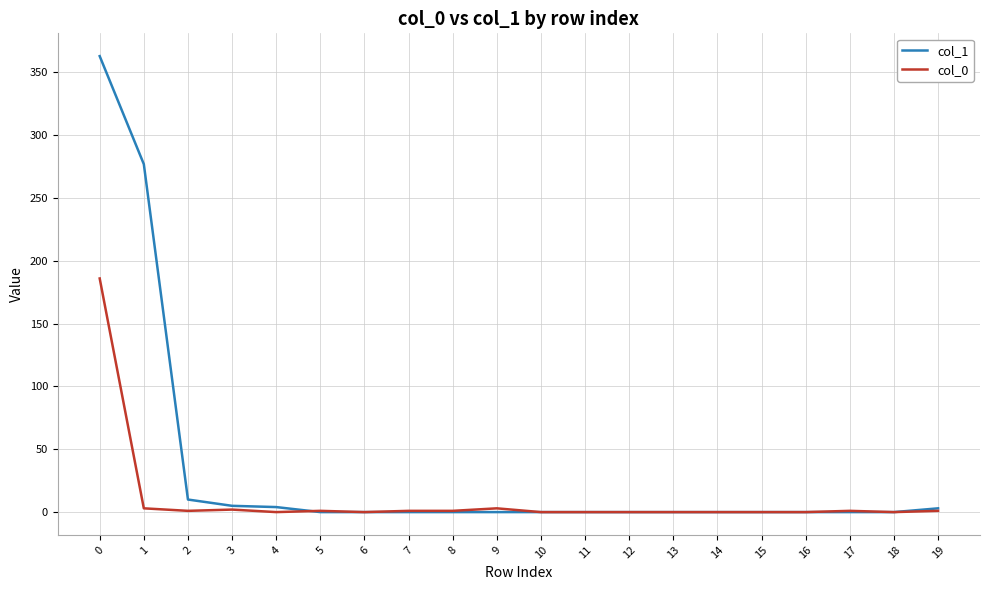

Is it true that col_1 equals -123 at 13?

False